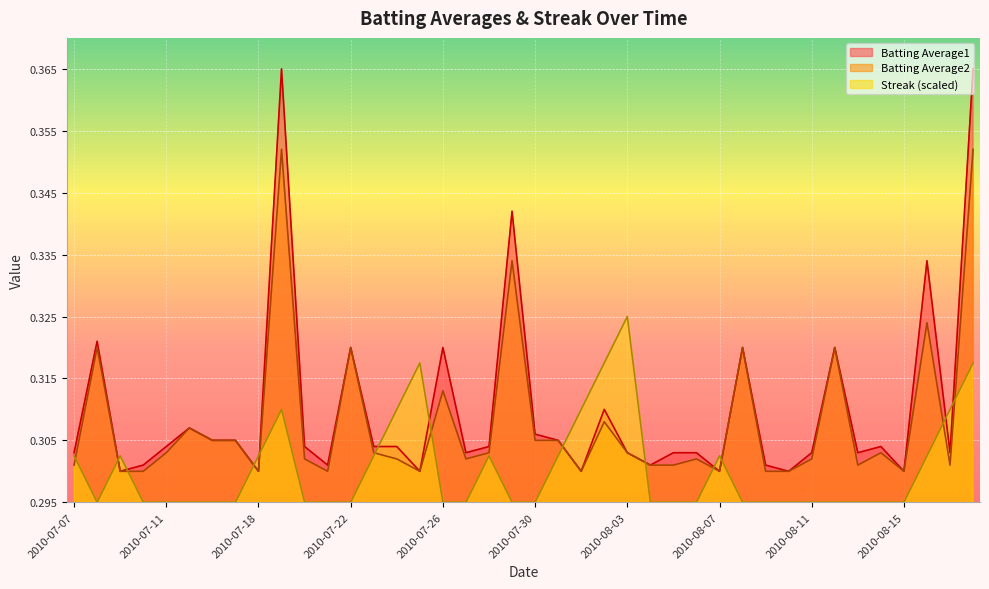

Which series has the largest range (max minus min)?

Batting Average1